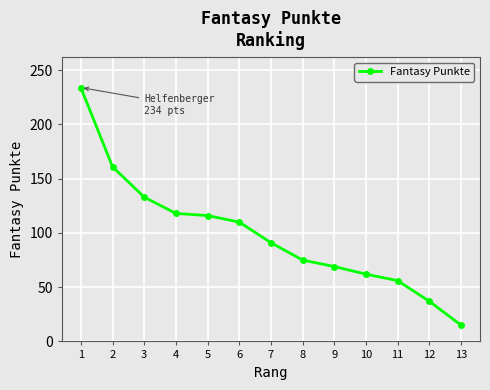

Which category has the highest value across all series?

1